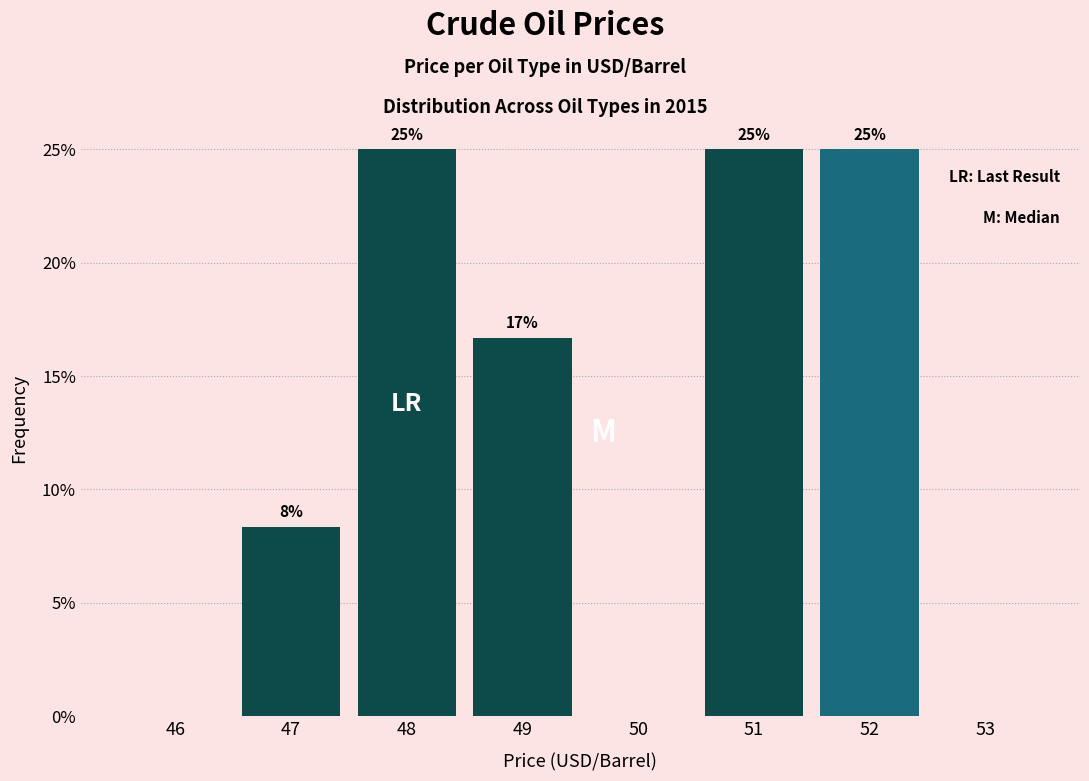

At which label does the data first exceed 16?

48